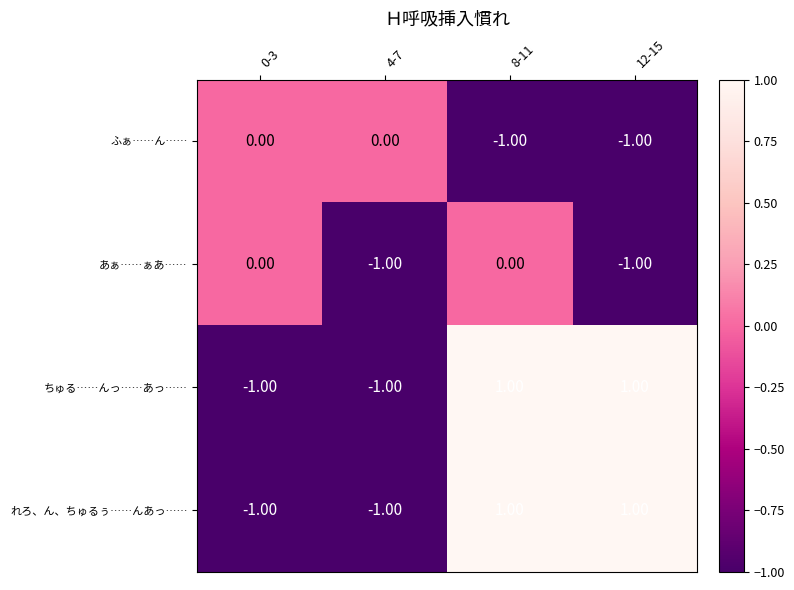

Is the value of ふぁ……ん…… at 0-3 greater than the value of れろ、ん、ちゅるぅ……んあっ…… at 4-7?

Yes